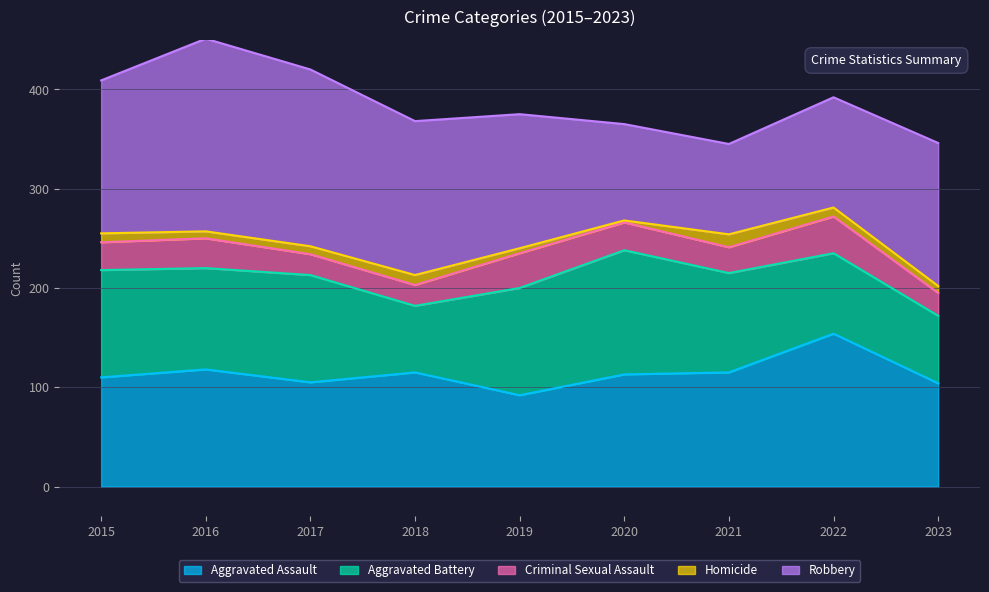

What are all the series names shown in the legend?

Aggravated Assault, Aggravated Battery, Criminal Sexual Assault, Homicide, Robbery